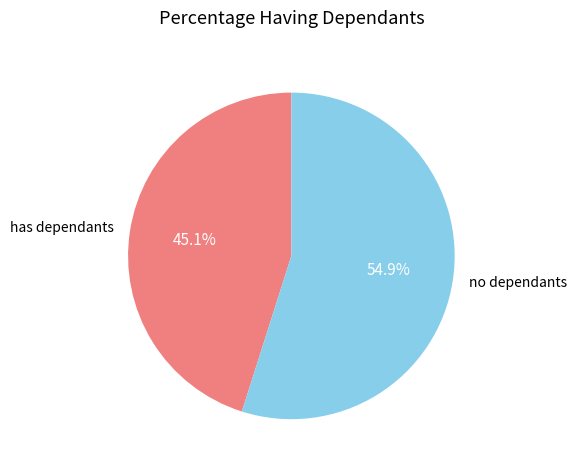

What is the largest slice in the pie chart?

no dependants